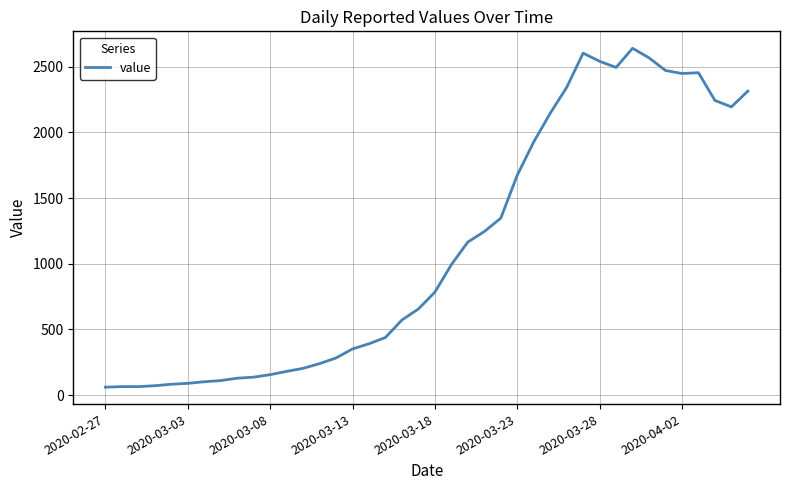

What is the difference between the maximum and minimum values?

2579